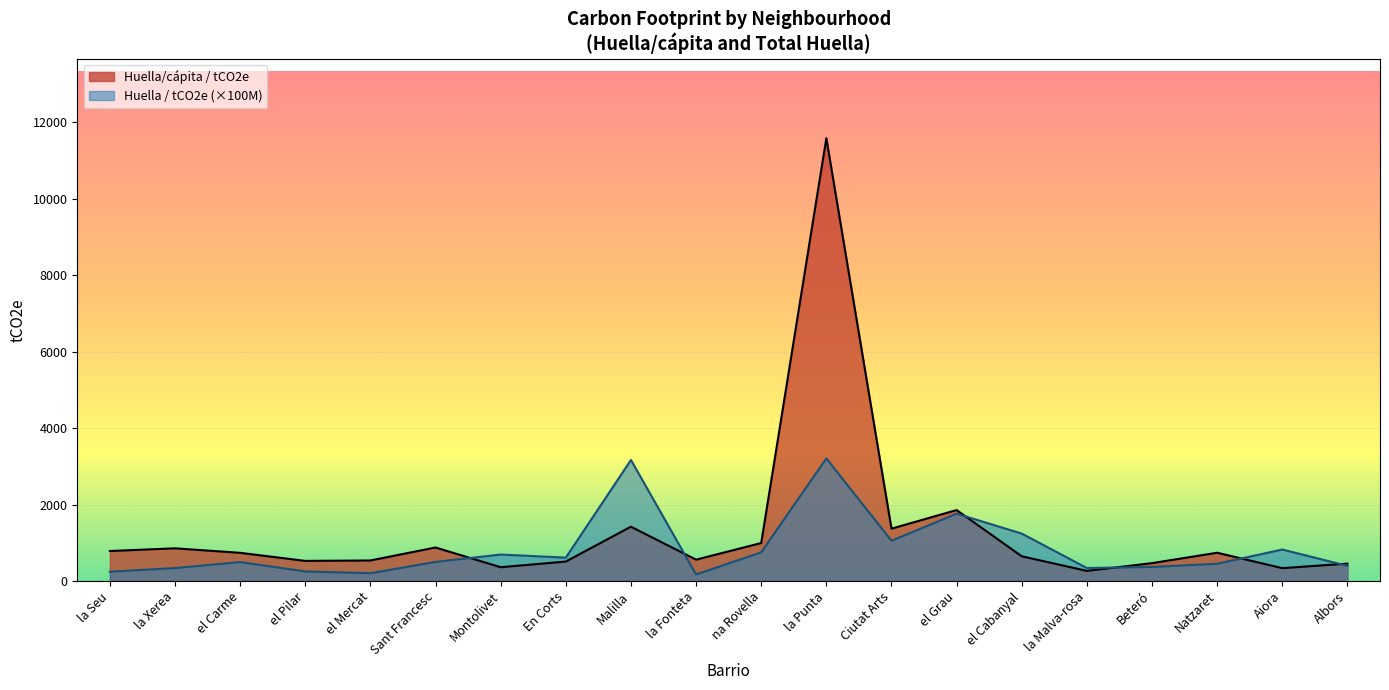

How many categories are shown in the chart?

20